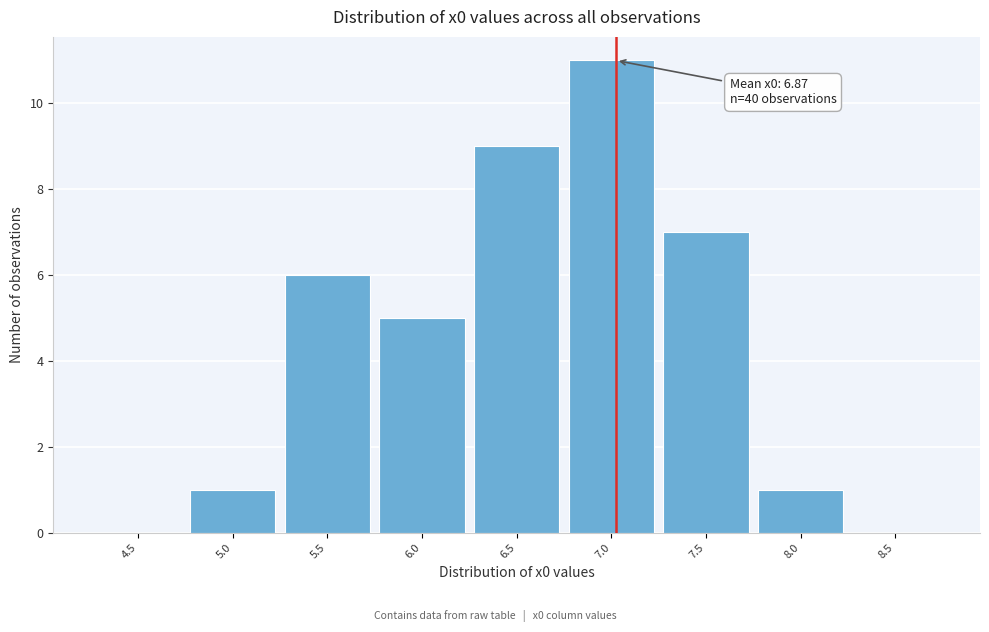

Reading left to right, extract all data points from this chart.

4.5=0	5.0=1	5.5=6	6.0=5	6.5=9	7.0=11	7.5=7	8.0=1	8.5=0